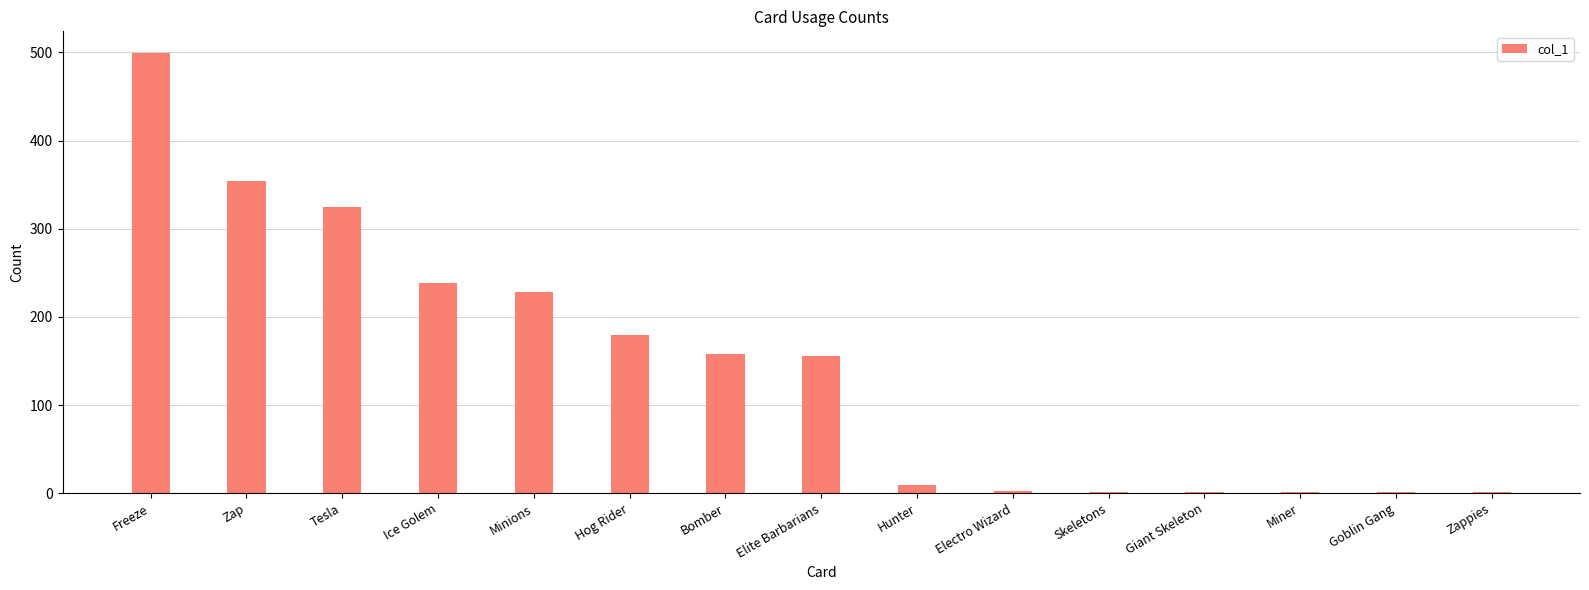

What is the change in value from Electro Wizard to Miner?

-1